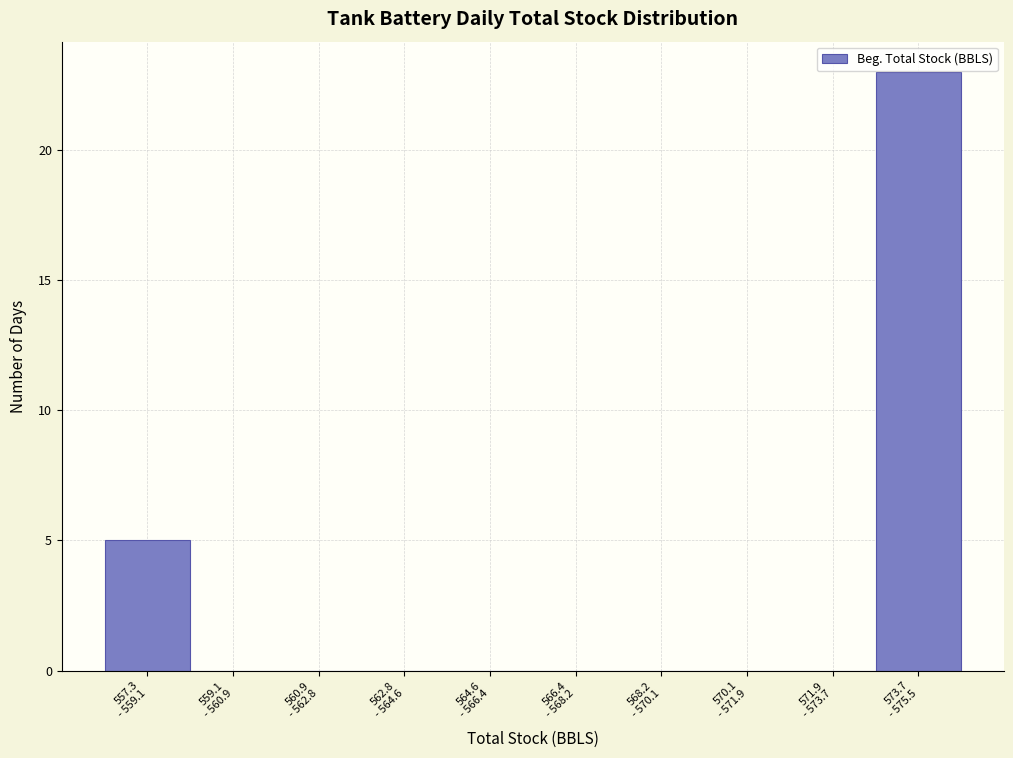

What is the sum of all values?

28